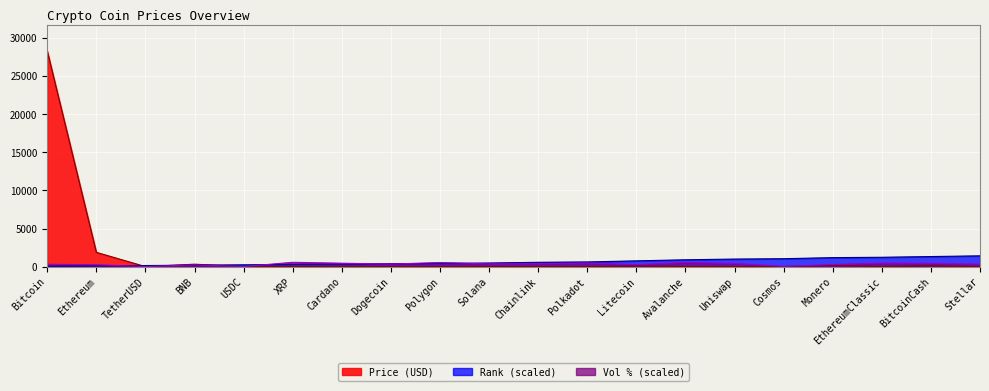

How many interior local peaks does the Volume_pct series have?

6